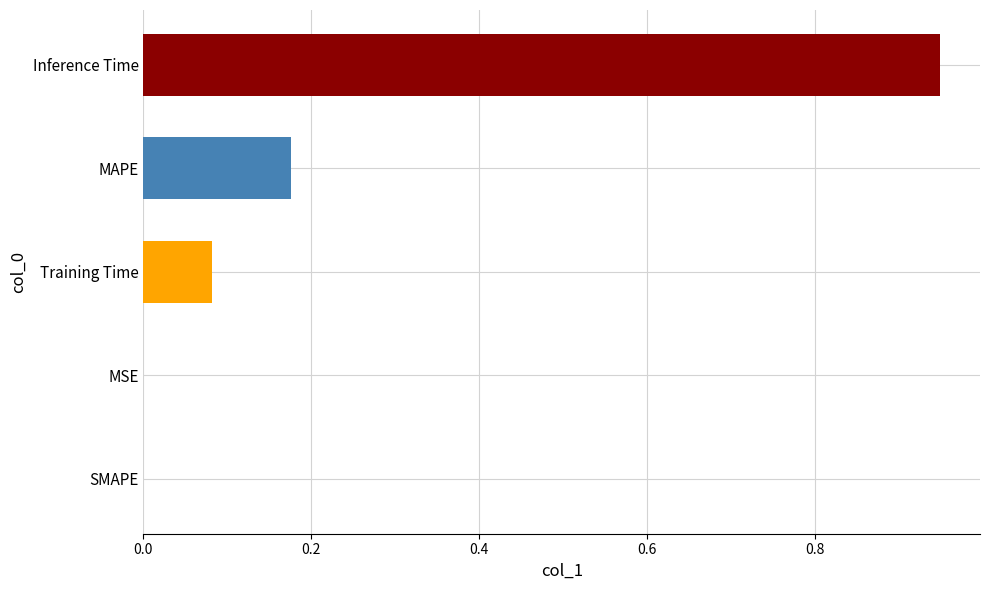

What is the difference between the maximum and minimum values?

0.9